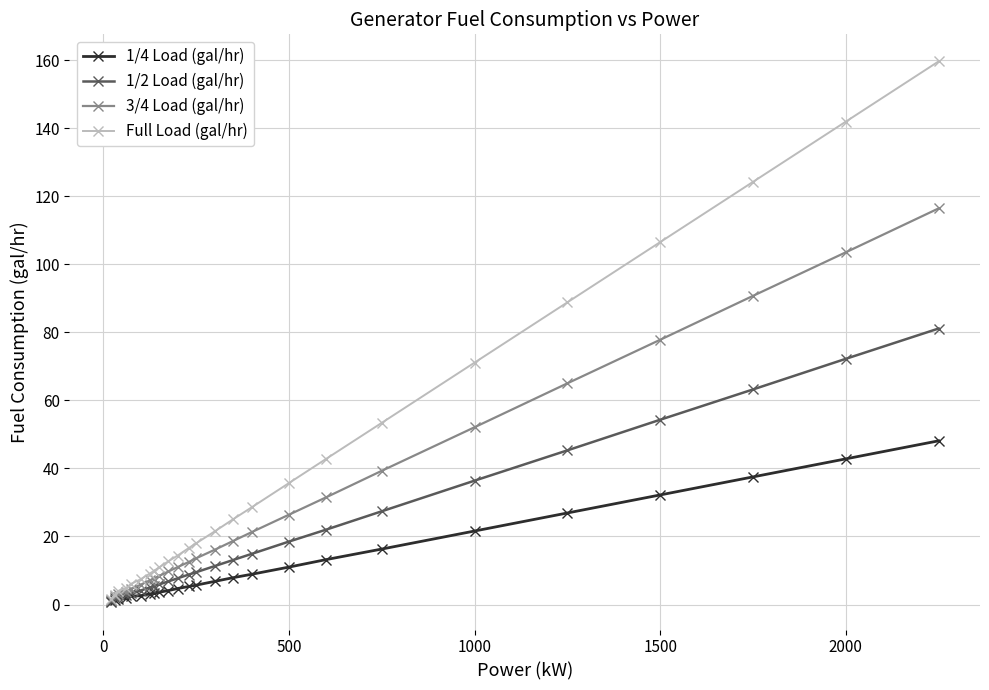

What is the value of the 3/4 Load (gal/hr) point at the 20th from the left?

52.1